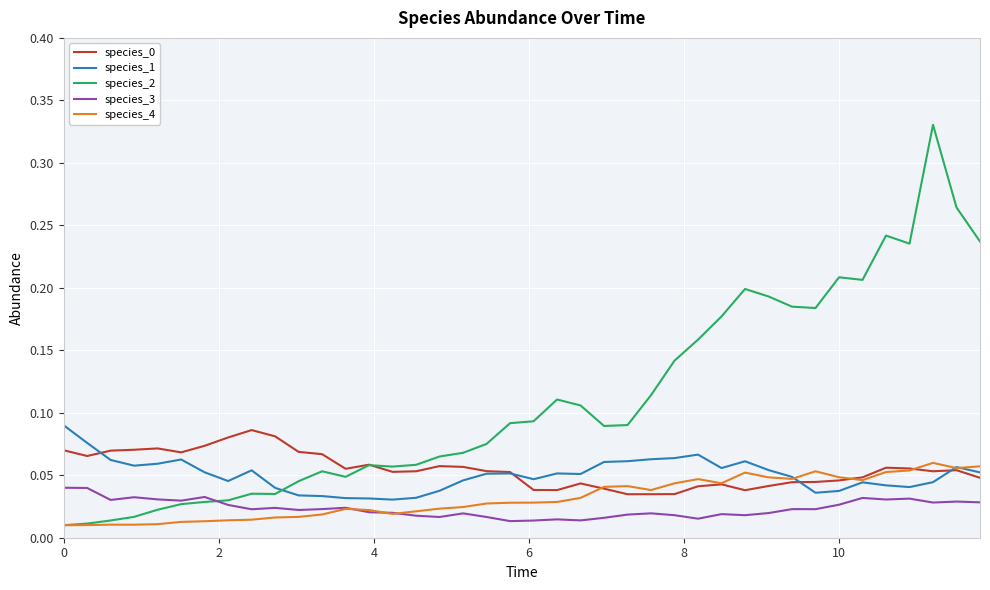

After their last crossing, which series has the higher values: species_1 or species_2?

species_2